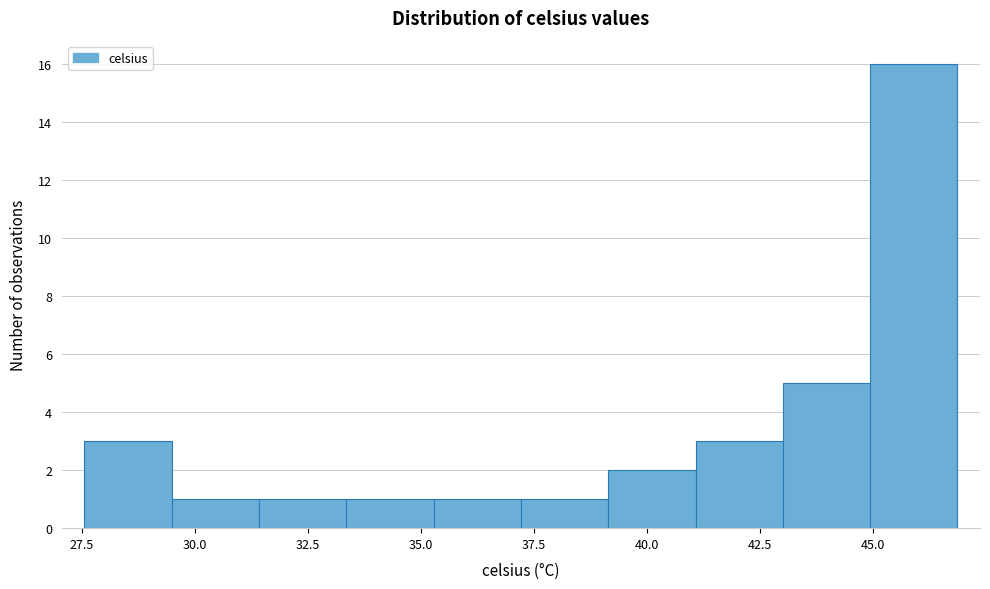

Read against the x-axis, roughly where is the centre of the tallest bar?

46.0